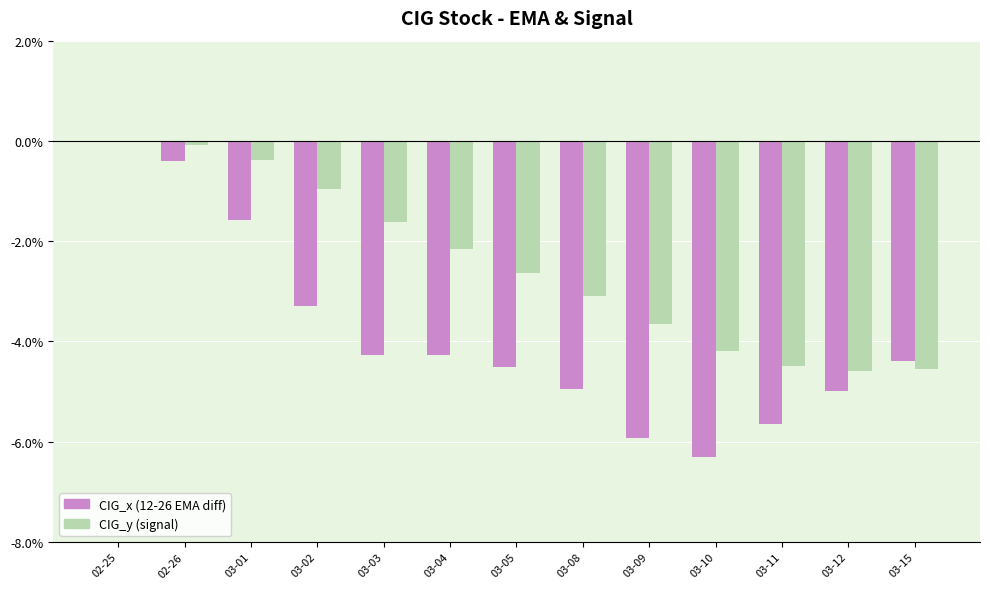

Which series has the widest spread of values?

CIG_x (12-26 EMA diff)